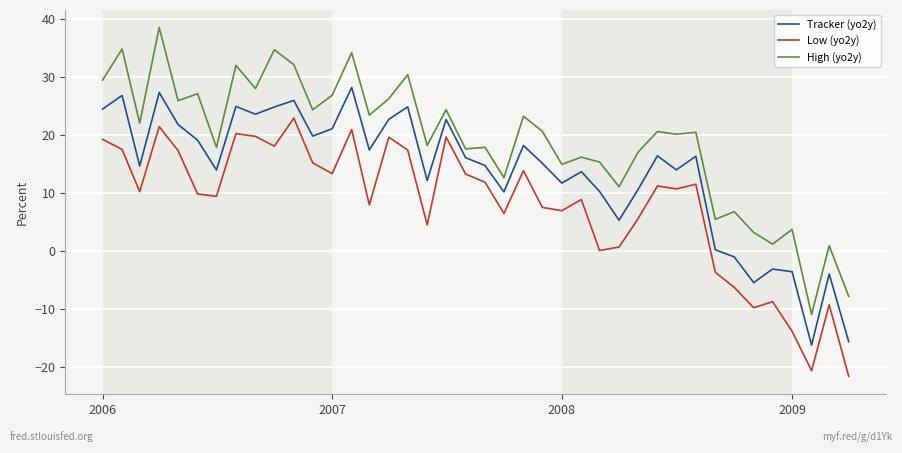

Is this an area chart (filled region under the line)?

No